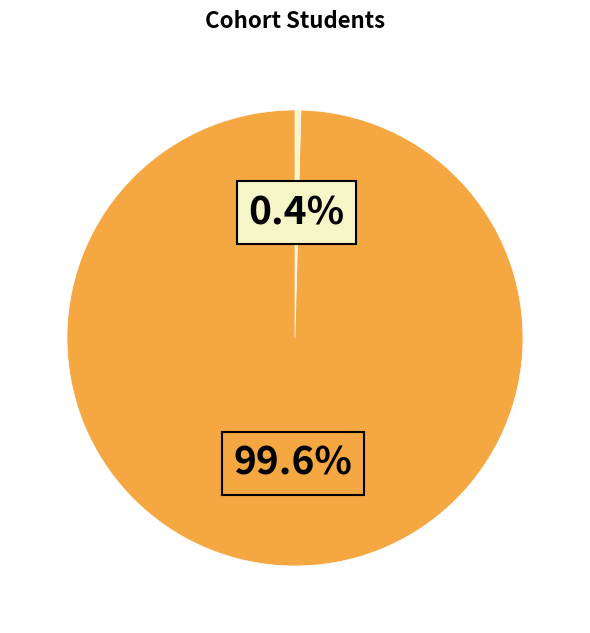

Which category accounts for the majority?

Statewide Total